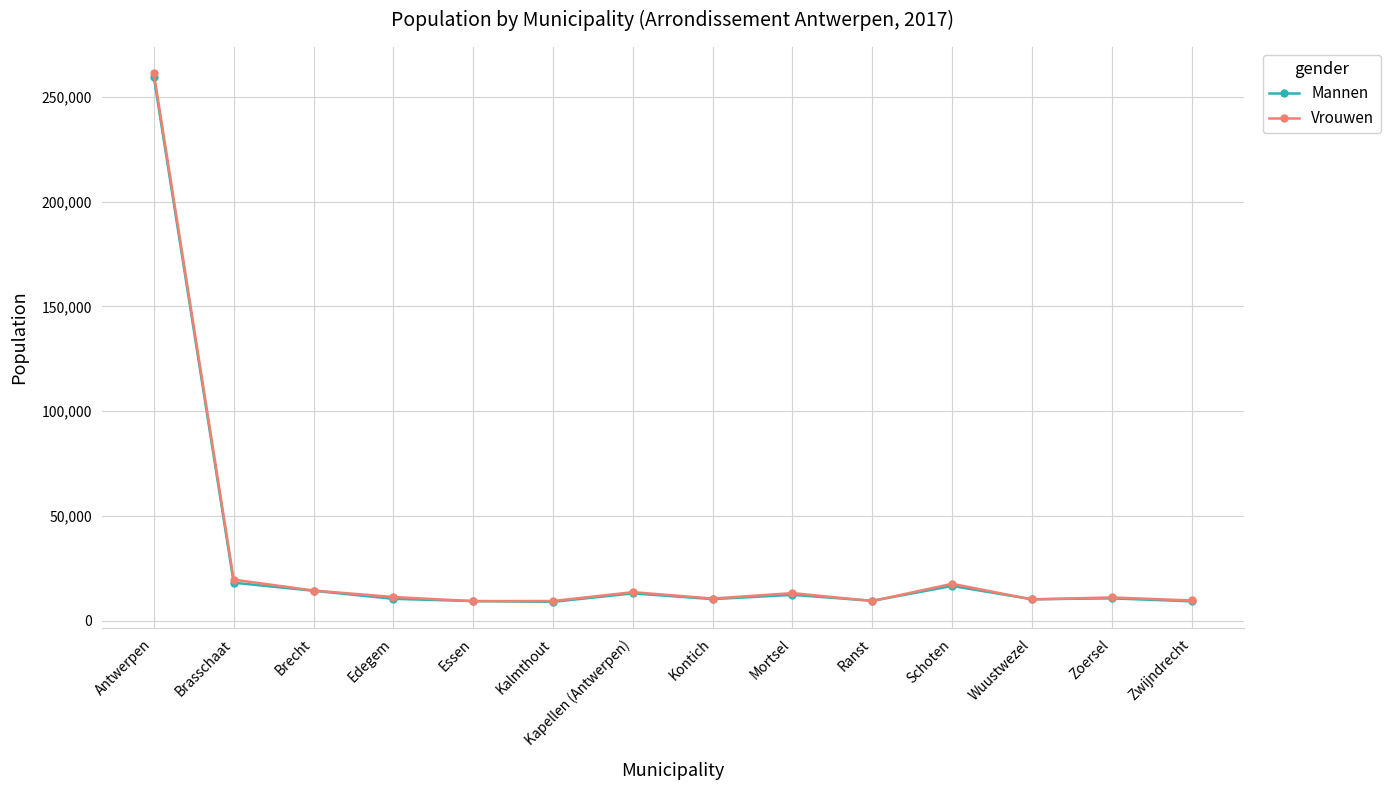

Which series has the largest range (max minus min)?

Vrouwen